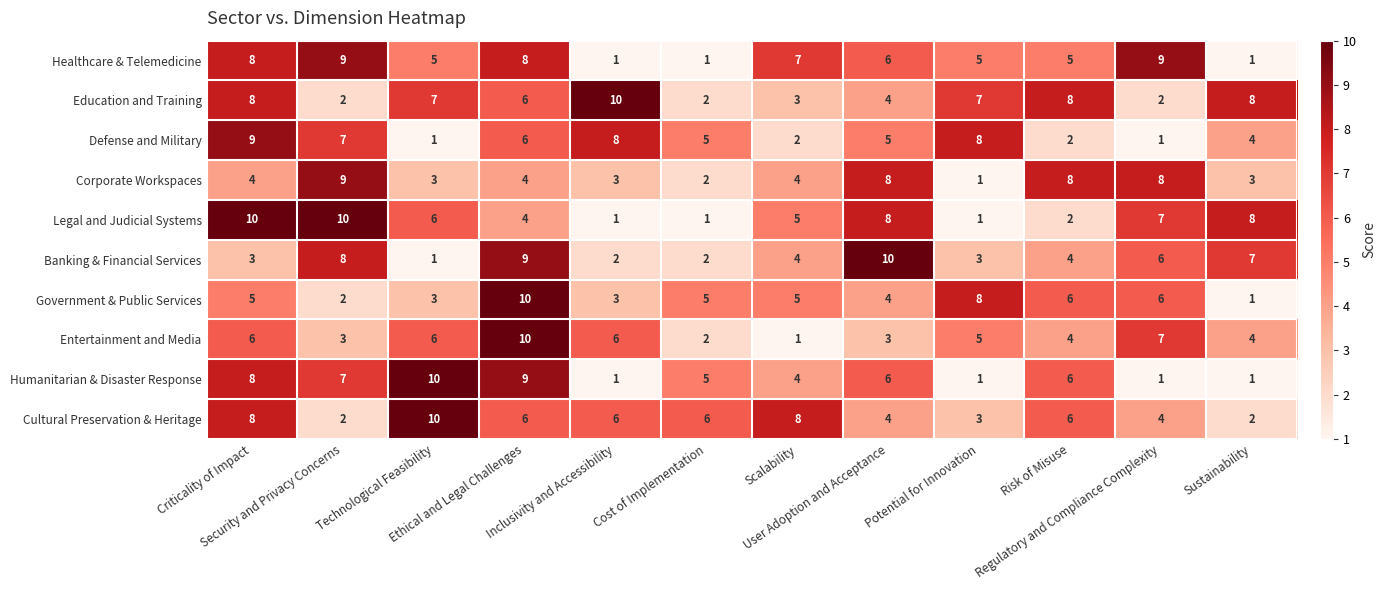

What is the difference between the second highest and second lowest values in the Legal and Judicial Systems series?

9